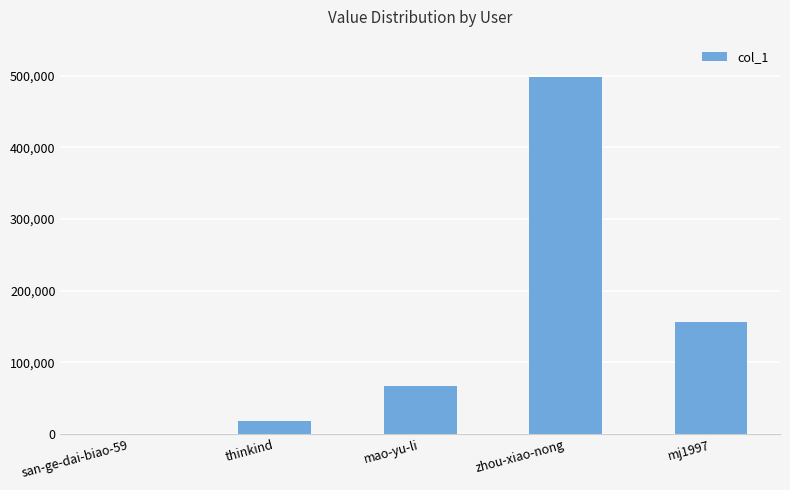

Count the number of categories in the chart.

5